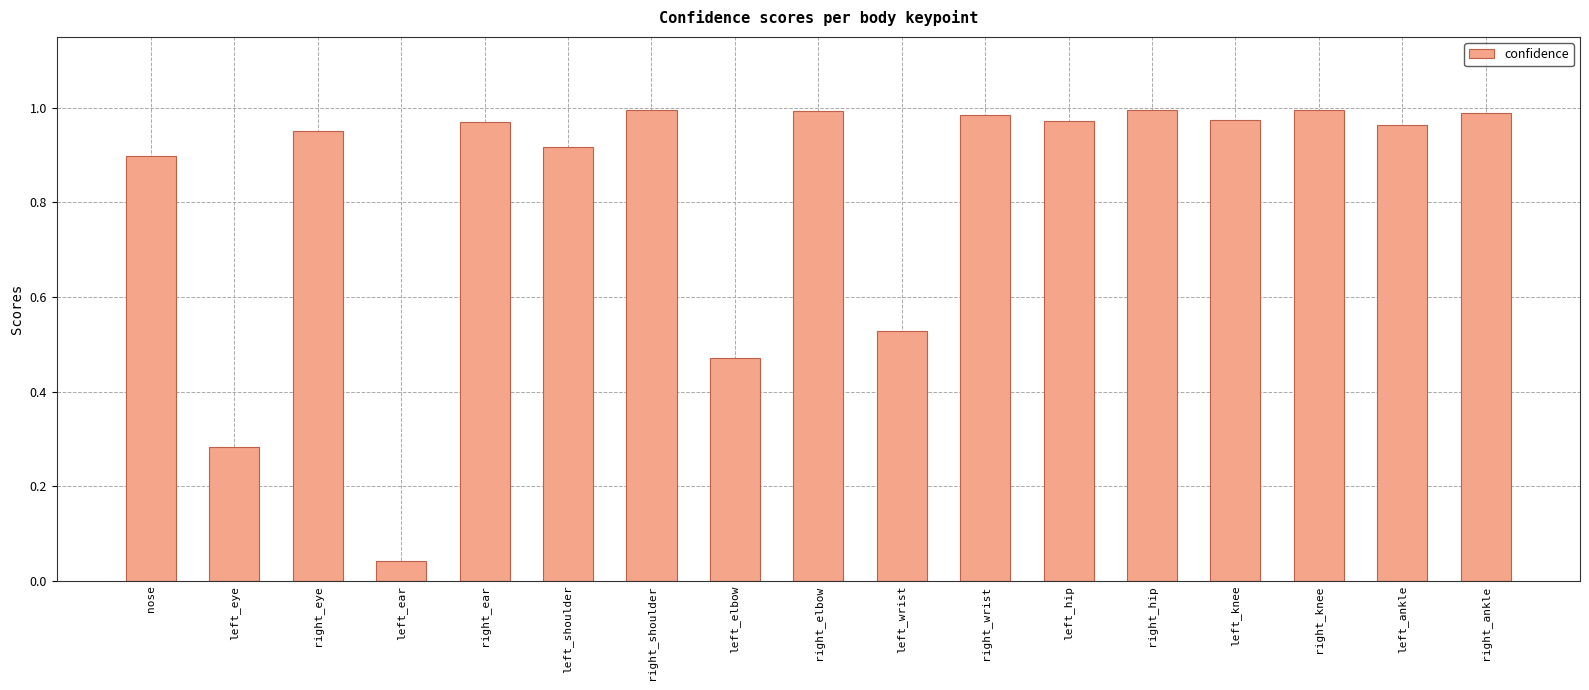

What is the average value?

0.8